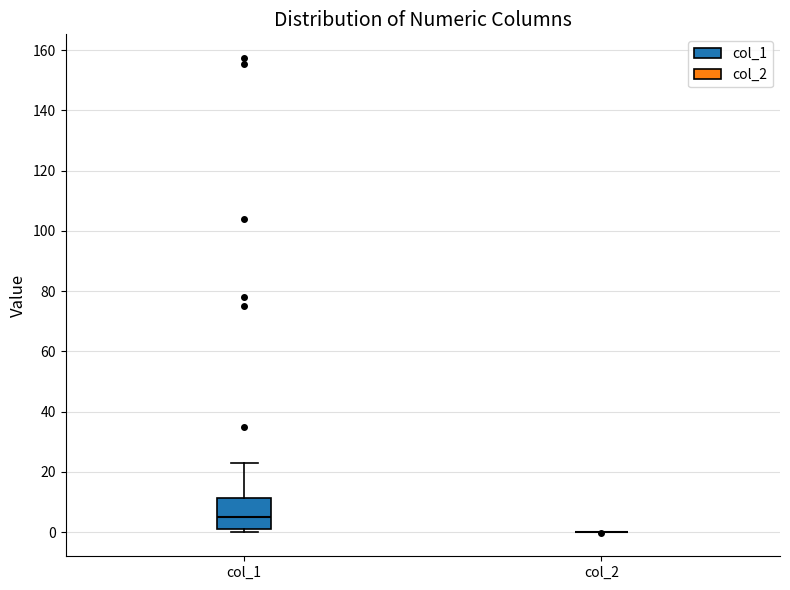

Reading left to right, transcribe this box plot: for each box, give where its median line is, the range the box spans, and where its two whiskers end, as read against the y-axis. The values are not printed on the chart, so give them approximately, as read against the axis.

col_1: median 4, box 2 to 12, whiskers 0 to 22
col_2: box collapsed to a line at 0, whiskers 0 to 0